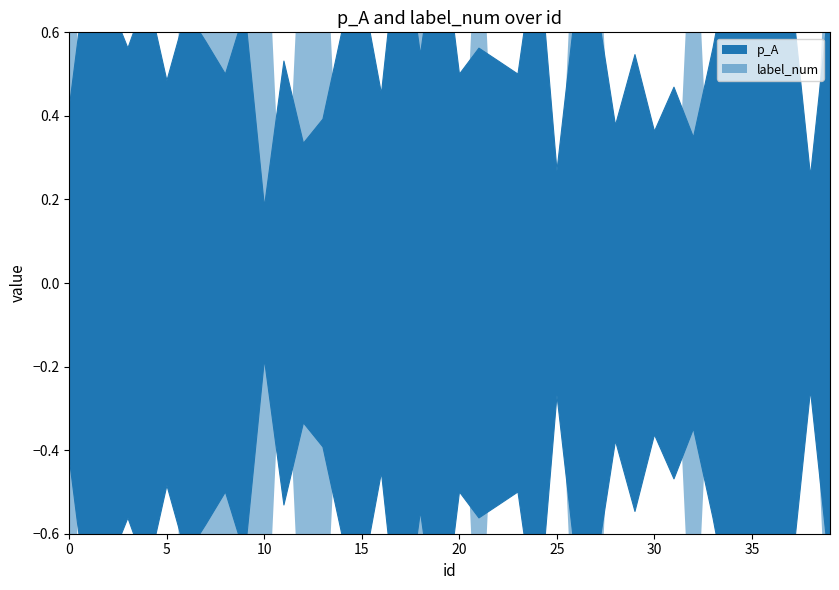

Which label corresponds to the smallest value in the chart?

10